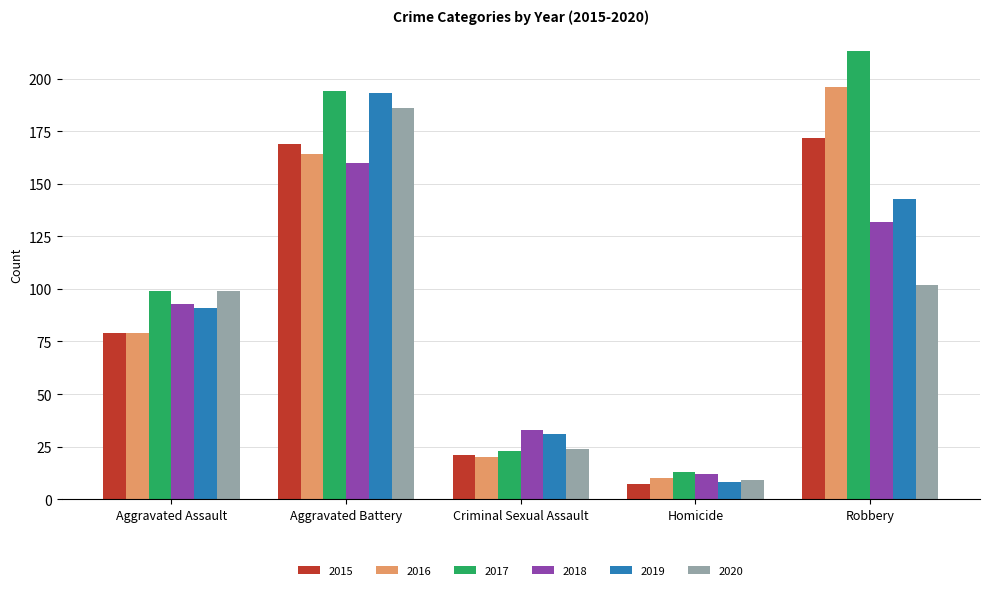

The value of 2019 at Aggravated Assault is 91. True or false?

True